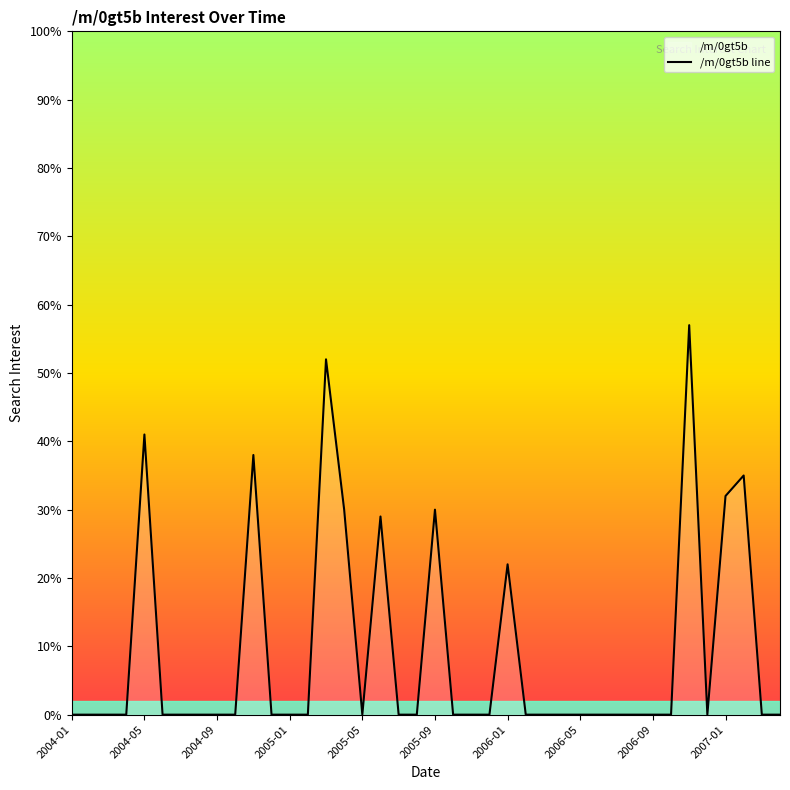

What is the difference between the maximum and minimum values?

57